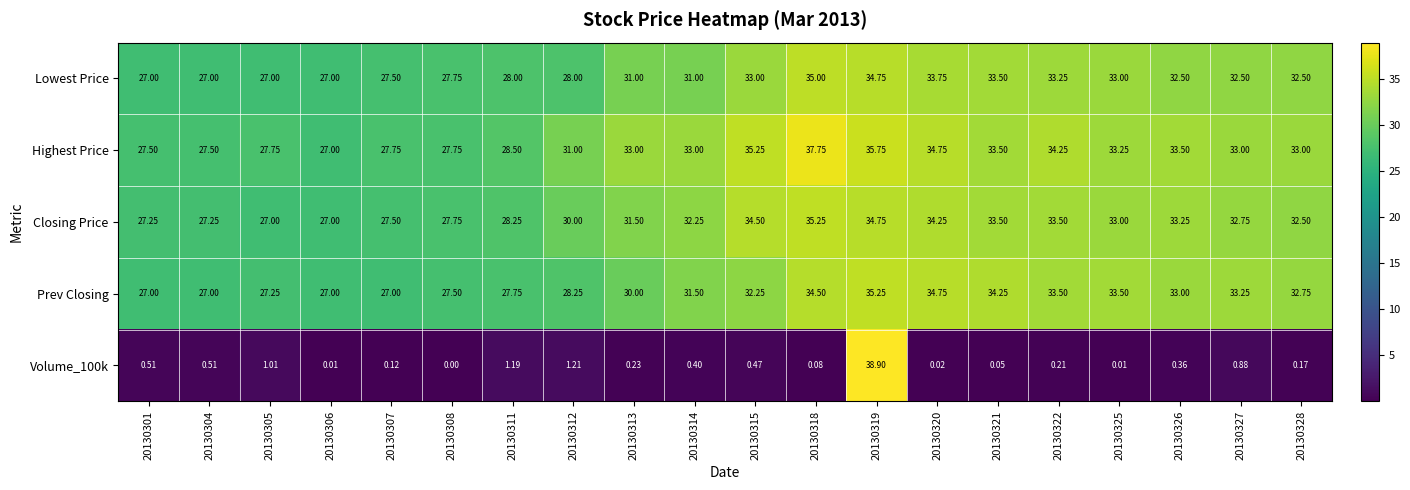

Which series has the largest total across all categories?

Highest Price